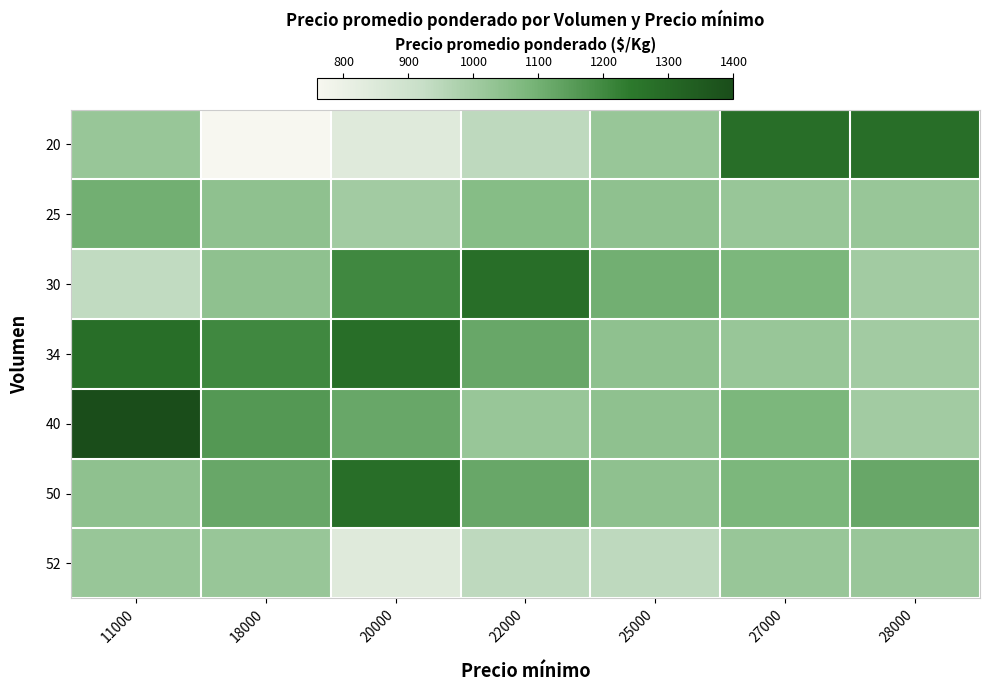

What is the maximum value shown in the chart?

1400